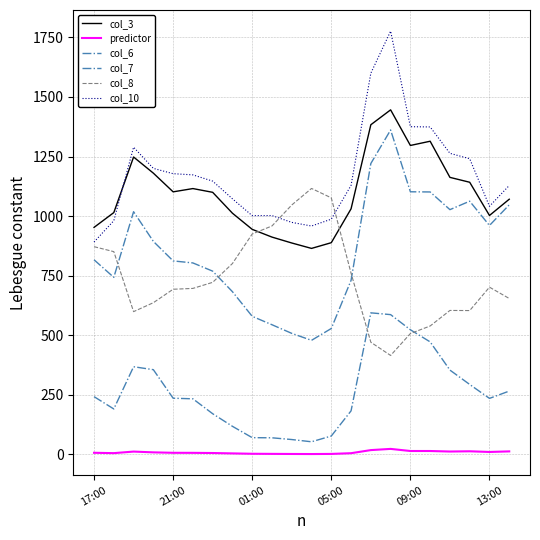

Does the chart display data point markers on the line(s)?

No